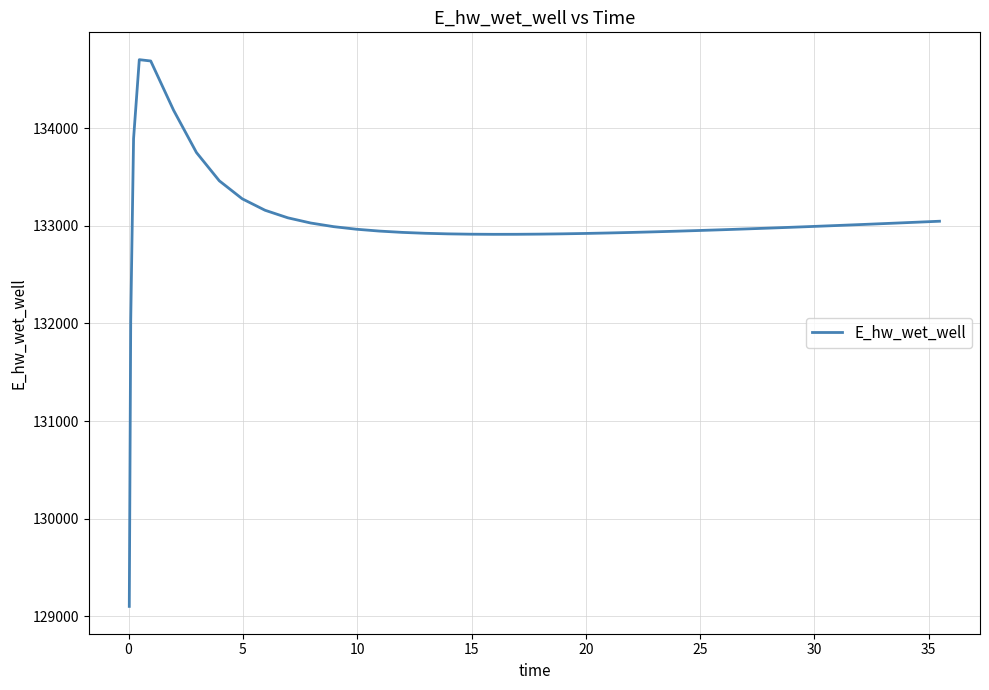

How many lines are shown in the chart?

1